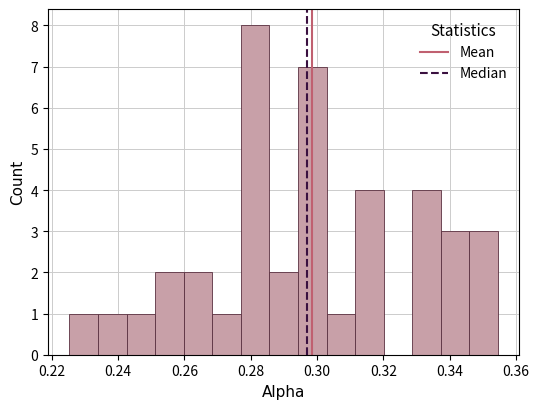

Which range on the x-axis has the tallest bar?

0.278 to 0.286